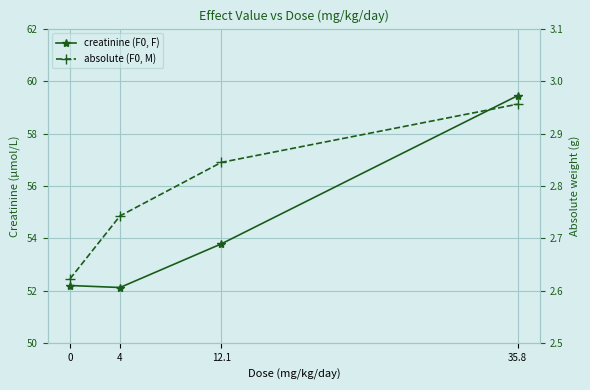

Rank the series at 35.8 from lowest to highest value.

absolute (F0, M), creatinine (F0, F)